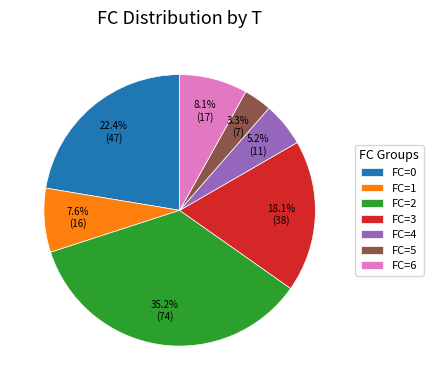

Which category has the smallest portion of the pie?

FC=5